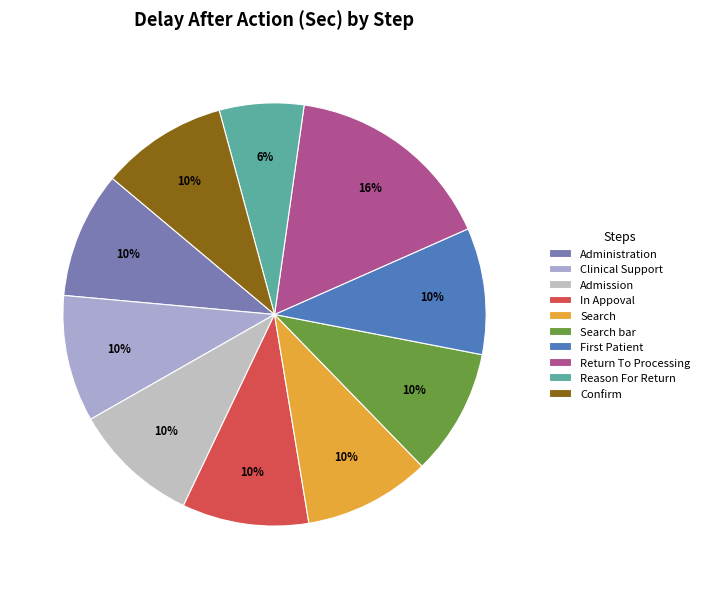

How many segments does this pie chart have?

10